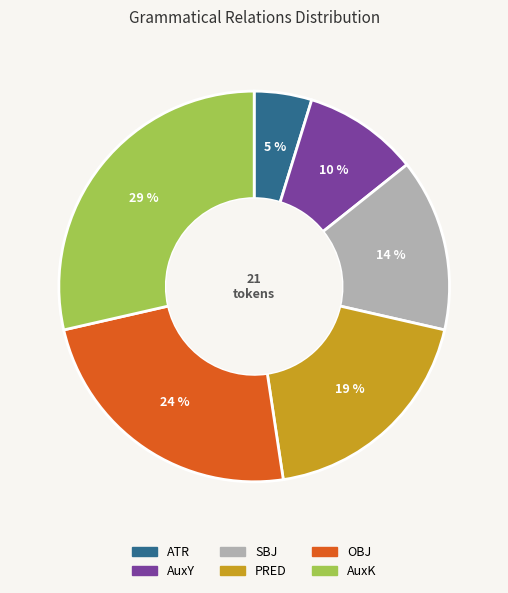

What is the ratio of the value at OBJ to the value at AuxK?

0.8